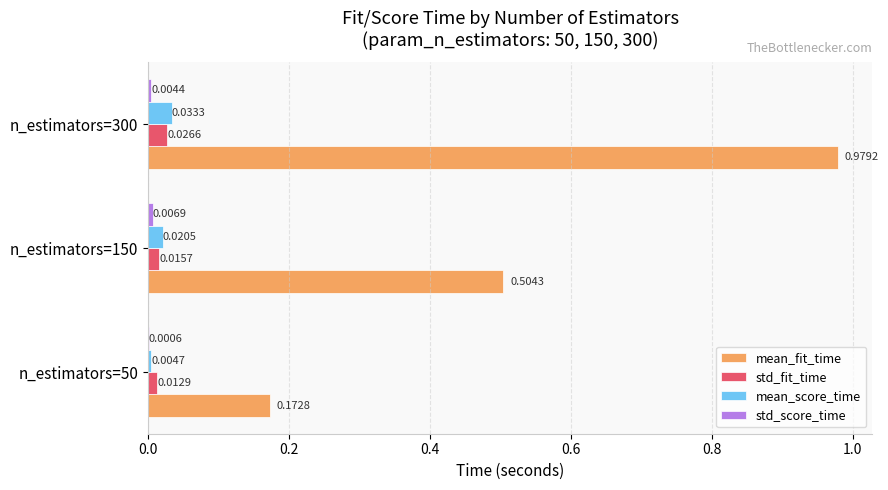

At which category is the sum across all series the highest?

n_estimators=300